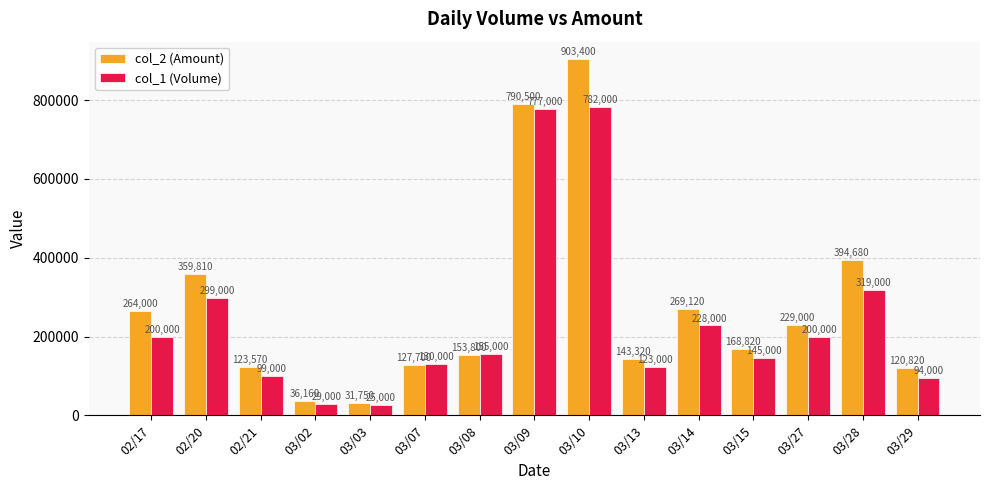

Reading left to right, extract all data points from this chart.

col_2 (Amount): 02/17=264000	02/20=359810	02/21=123570	03/02=36160	03/03=31750	03/07=127700	03/08=153800	03/09=790500	03/10=903400	03/13=143320	03/14=269120	03/15=168820	03/27=229000	03/28=394680	03/29=120820
col_1 (Volume): 02/17=200000	02/20=299000	02/21=99000	03/02=29000	03/03=25000	03/07=130000	03/08=155000	03/09=777000	03/10=782000	03/13=123000	03/14=228000	03/15=145000	03/27=200000	03/28=319000	03/29=94000